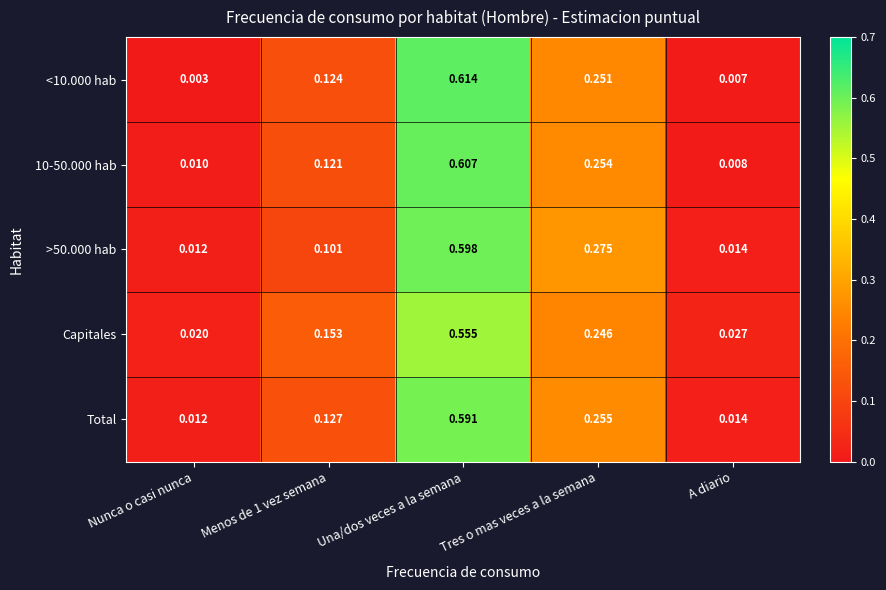

Where is 10-50.000 hab nearest to the value 0?

A diario